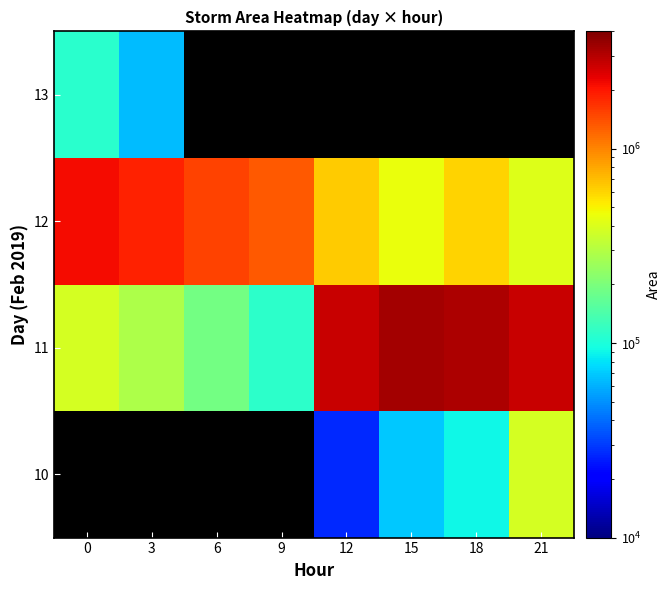

What is the difference between the highest and lowest values at 21?

2324375.0